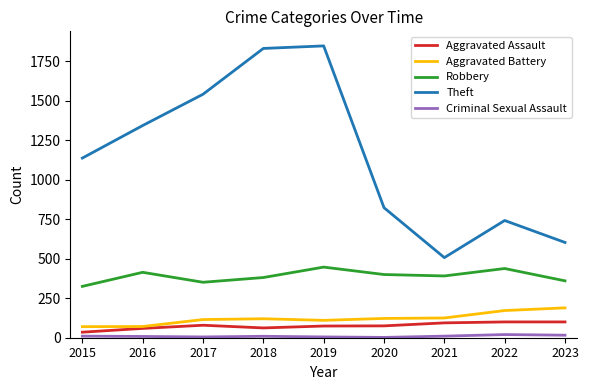

At which label is Theft closest to 1177?

2015